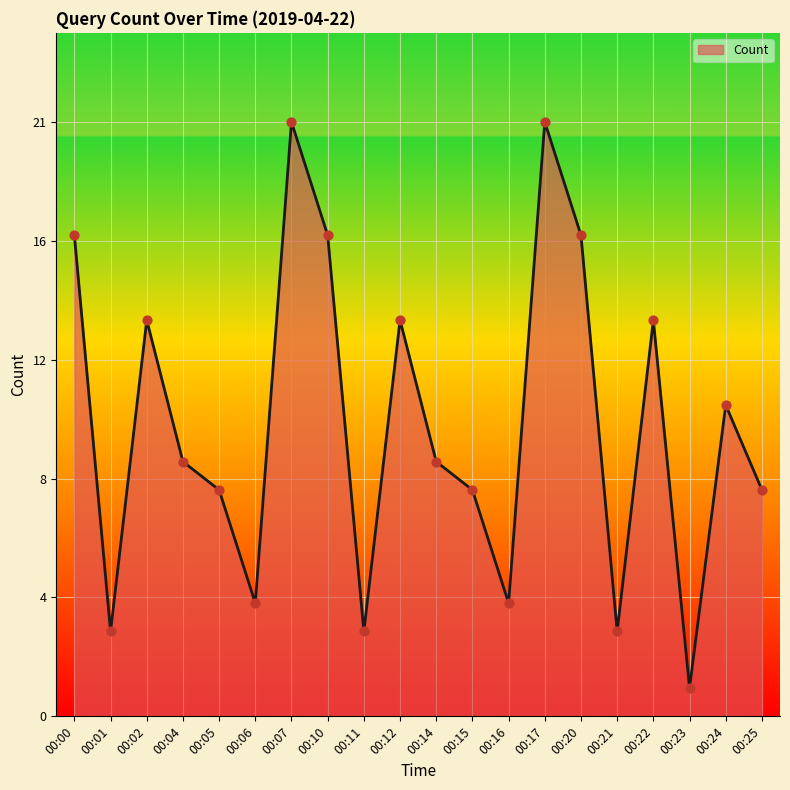

What is the change in value from 00:10 to 00:14?

-8